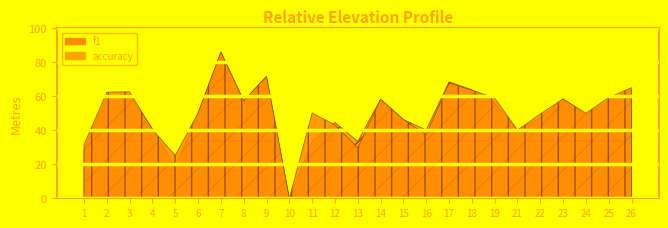

List the series in order of their peak value, highest first.

f1, accuracy